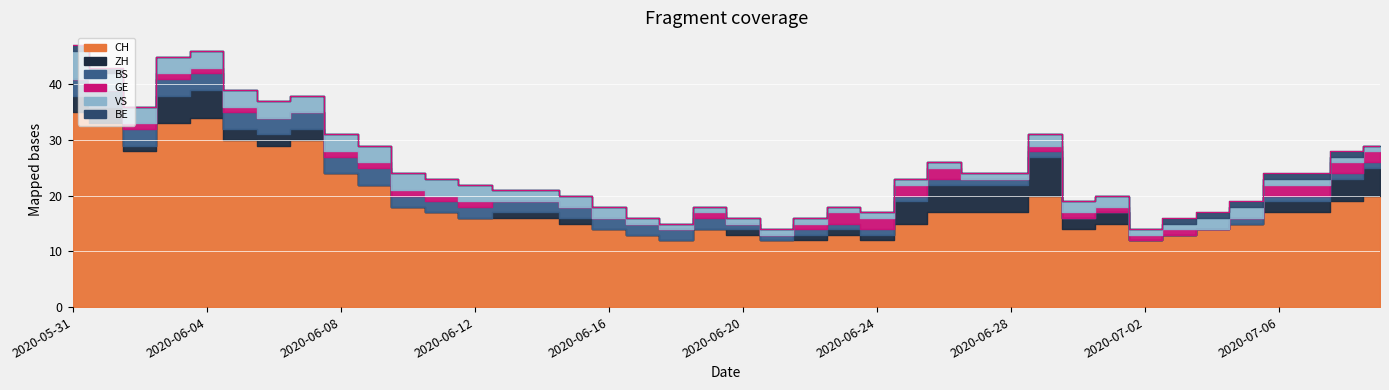

What is the total value across all series at 2020-07-03?

16